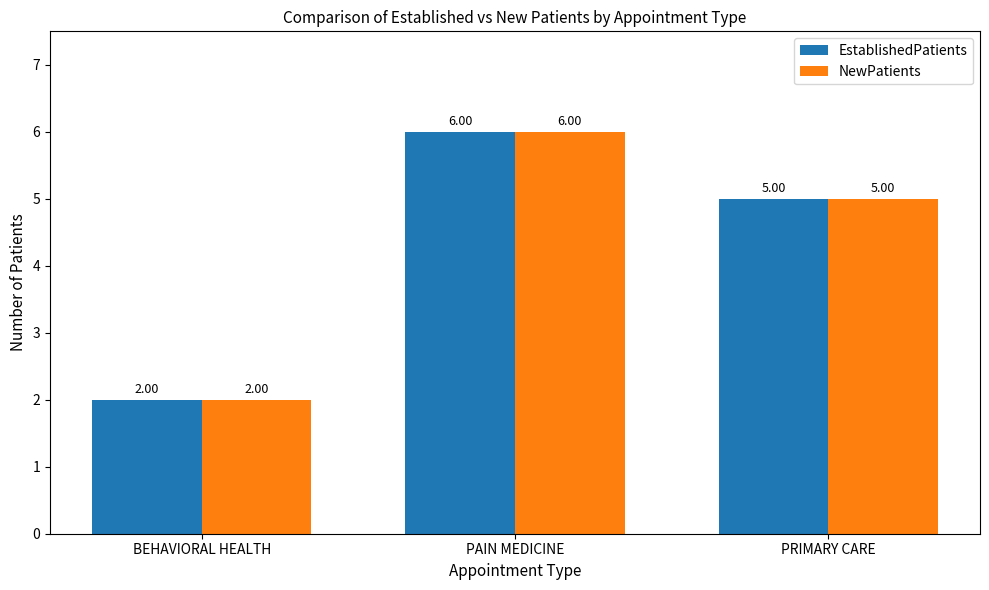

What is the label of the 2nd bar from the left?

PAIN MEDICINE